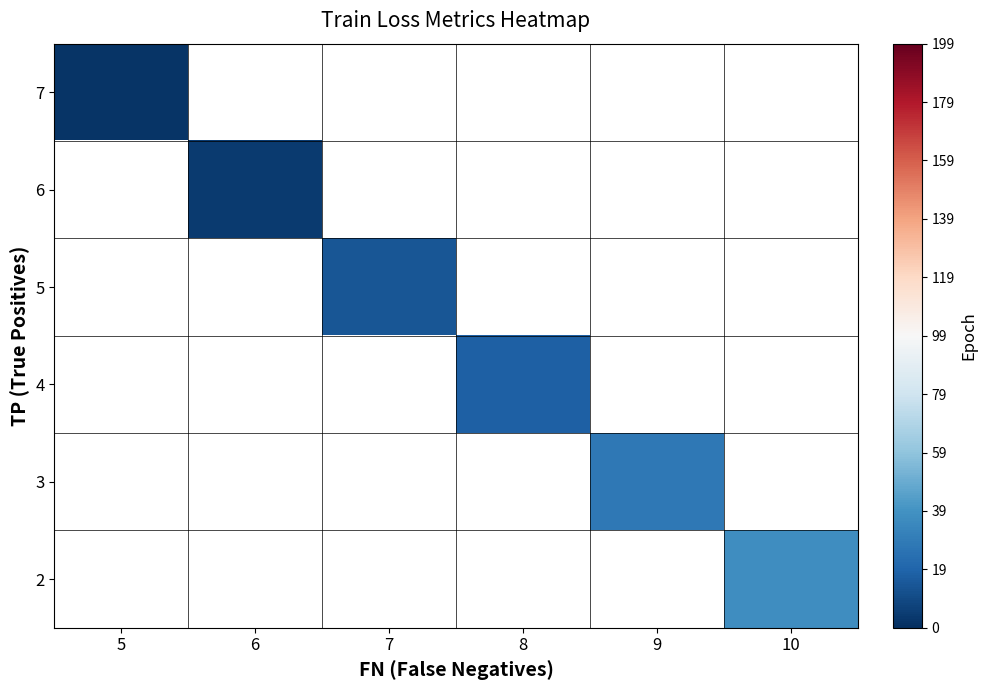

At which category does the chart reach its minimum across all series?

5